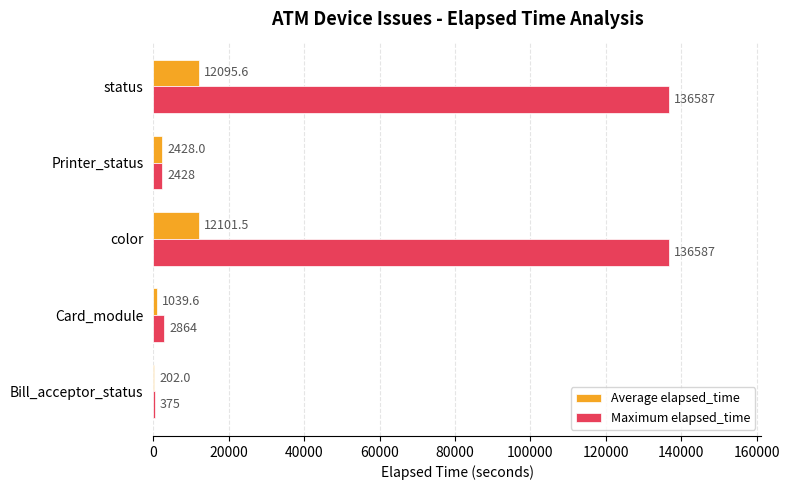

What is the highest value of the Maximum elapsed_time series?

136587.0